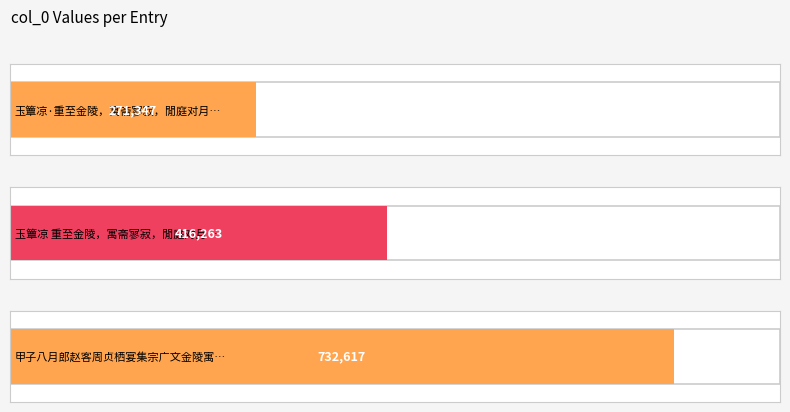

How many series are shown in this chart?

1